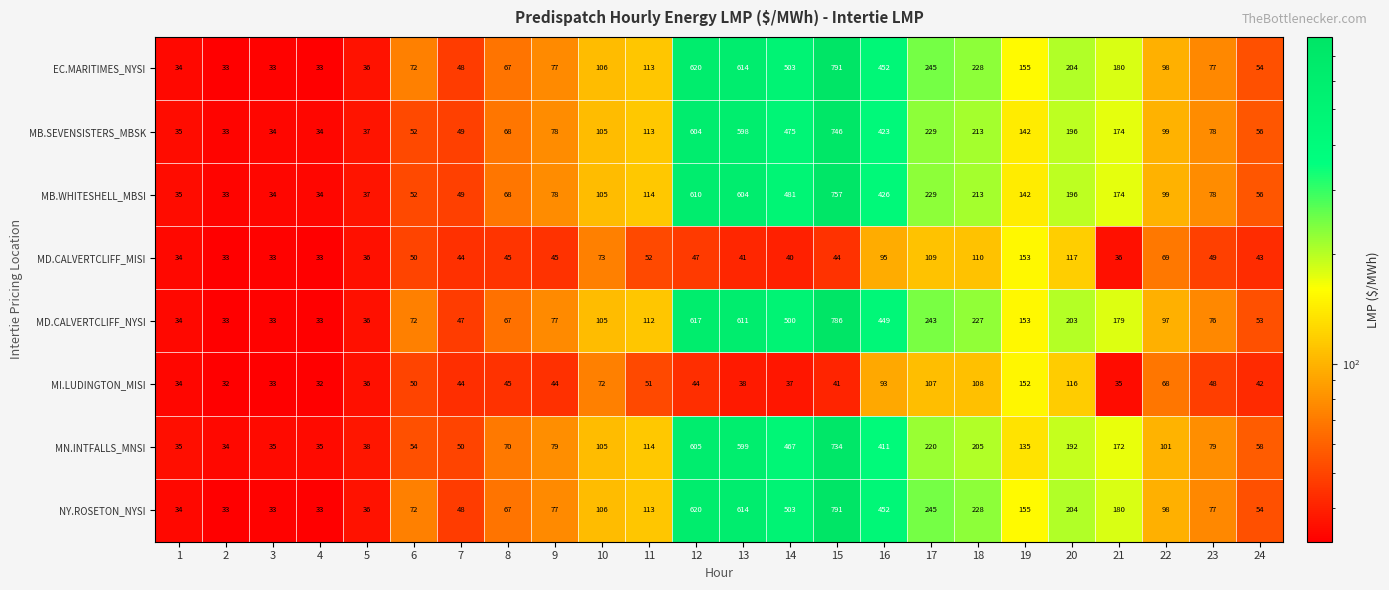

What is the total value across all series at 11?

782